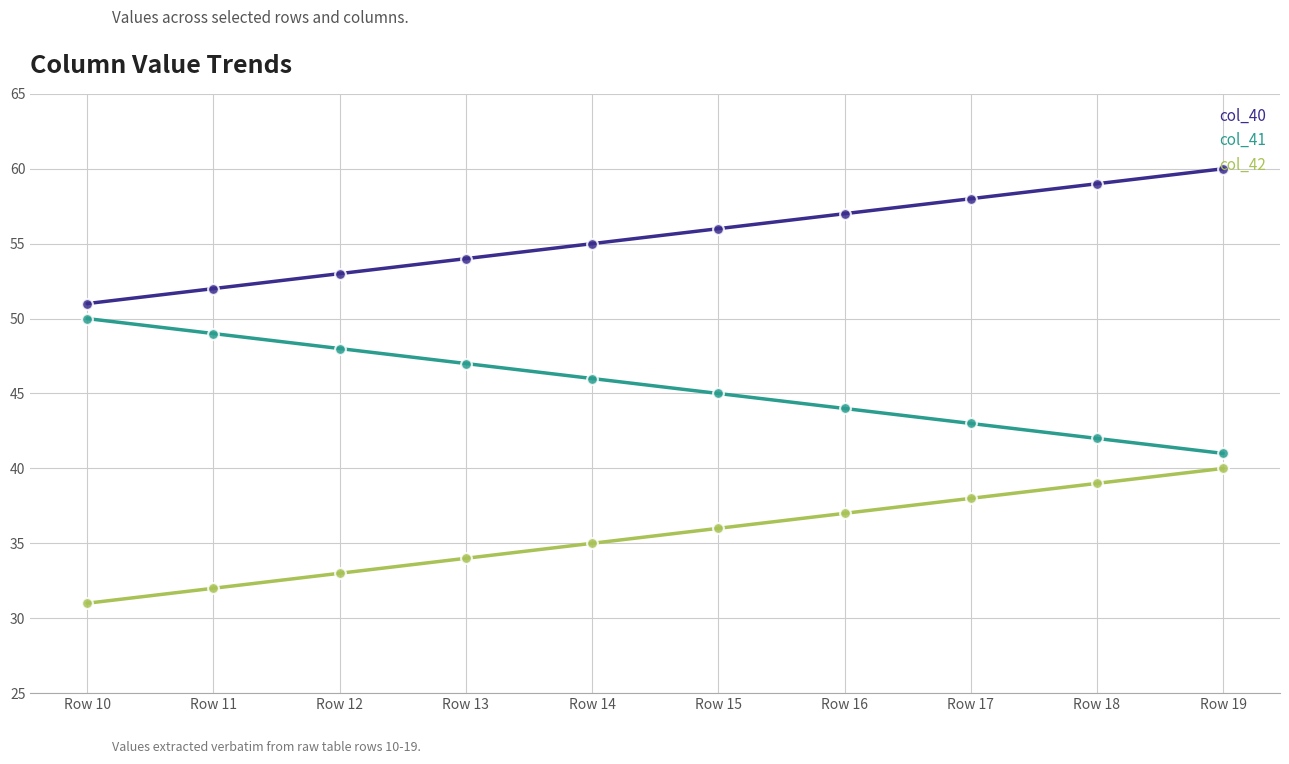

Is the value of col_42 at Row 17 greater than the value of col_41 at Row 17?

No